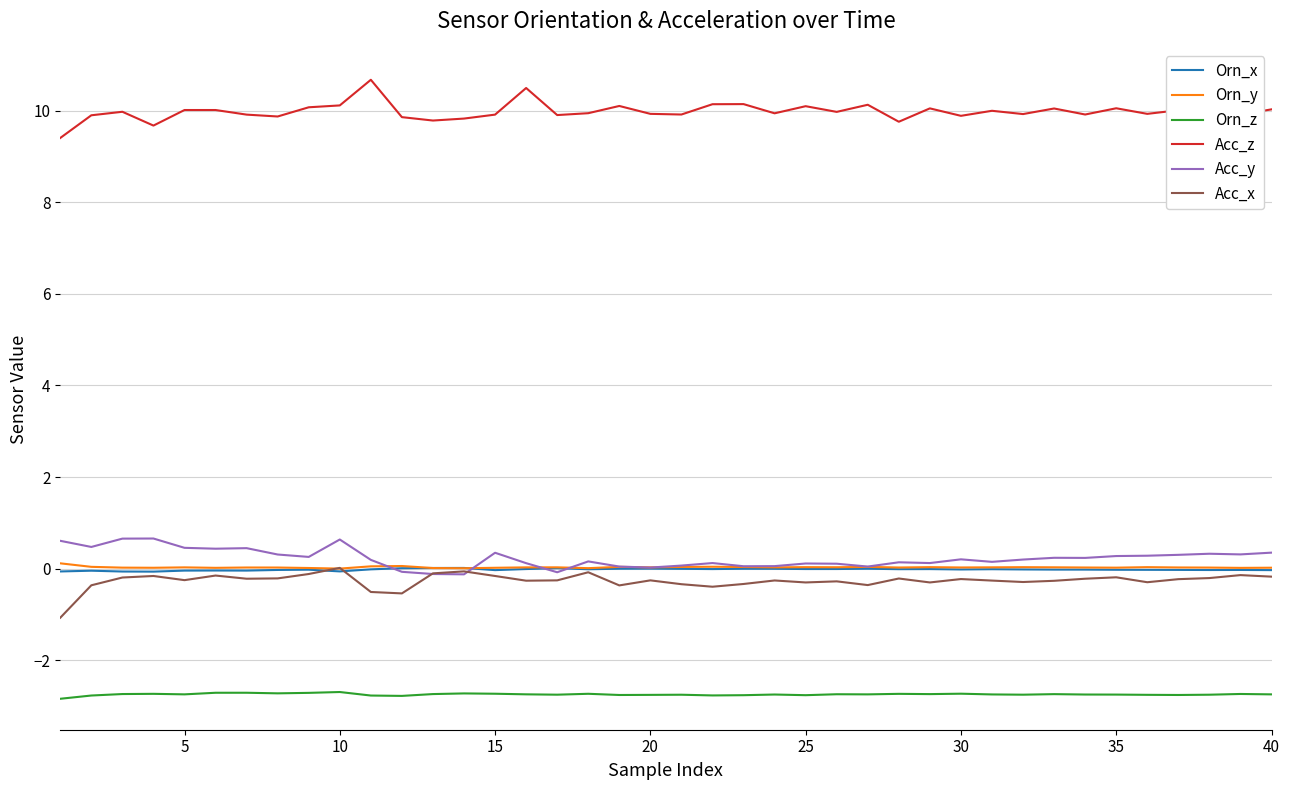

True or false: Acc_y and Orn_z intersect in this chart.

False